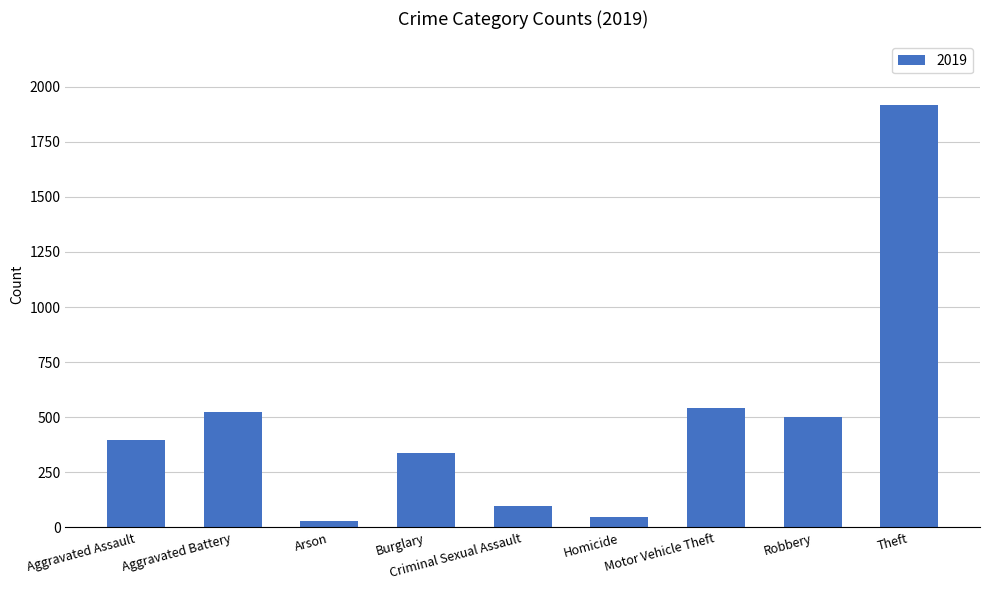

What is the label of the 2nd bar from the right?

Robbery